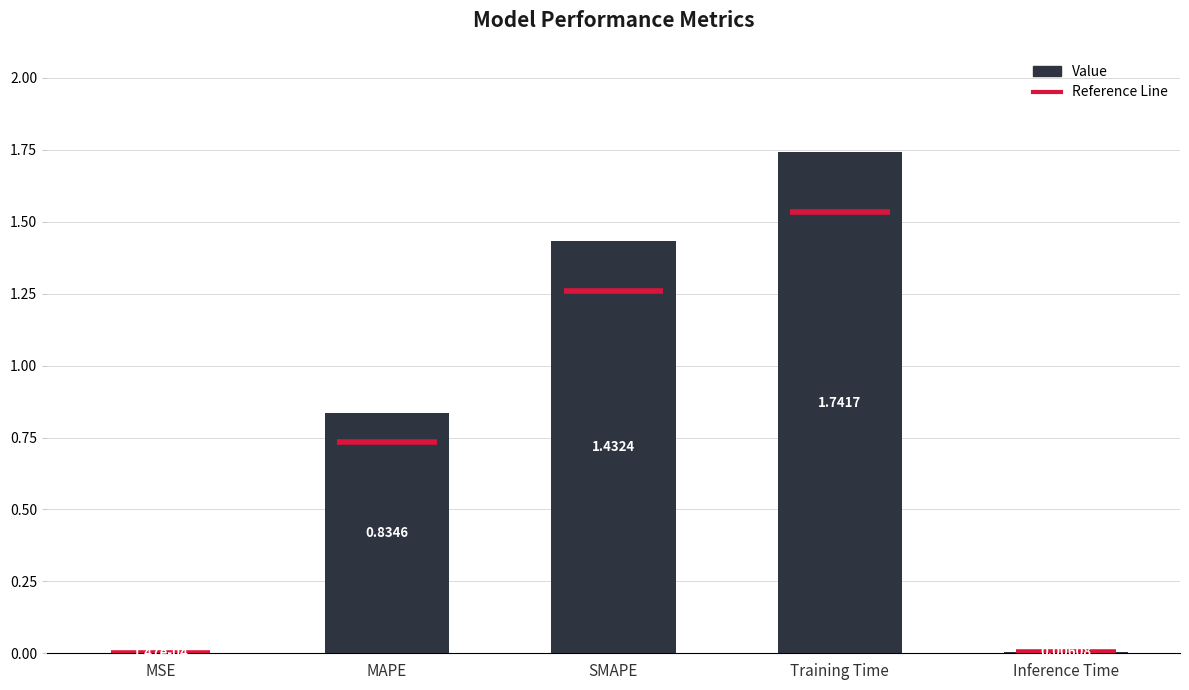

Where is the data nearest to the value 0?

MSE